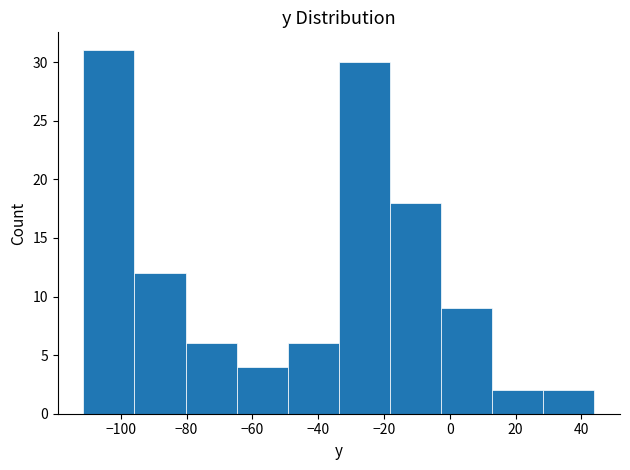

Reading left to right, list every bar in this chart as the range it spans on the x-axis followed by its height. Neither the bar edges nor the heights are printed on the chart, so give them approximately, as read against the axes.

-112 to -96: 31
-96 to -80: 12
-80 to -64: 6
-64 to -50: 4
-50 to -34: 6
-34 to -18: 30
-18 to -2: 18
-2 to 12: 9
12 to 28: 2
28 to 44: 2